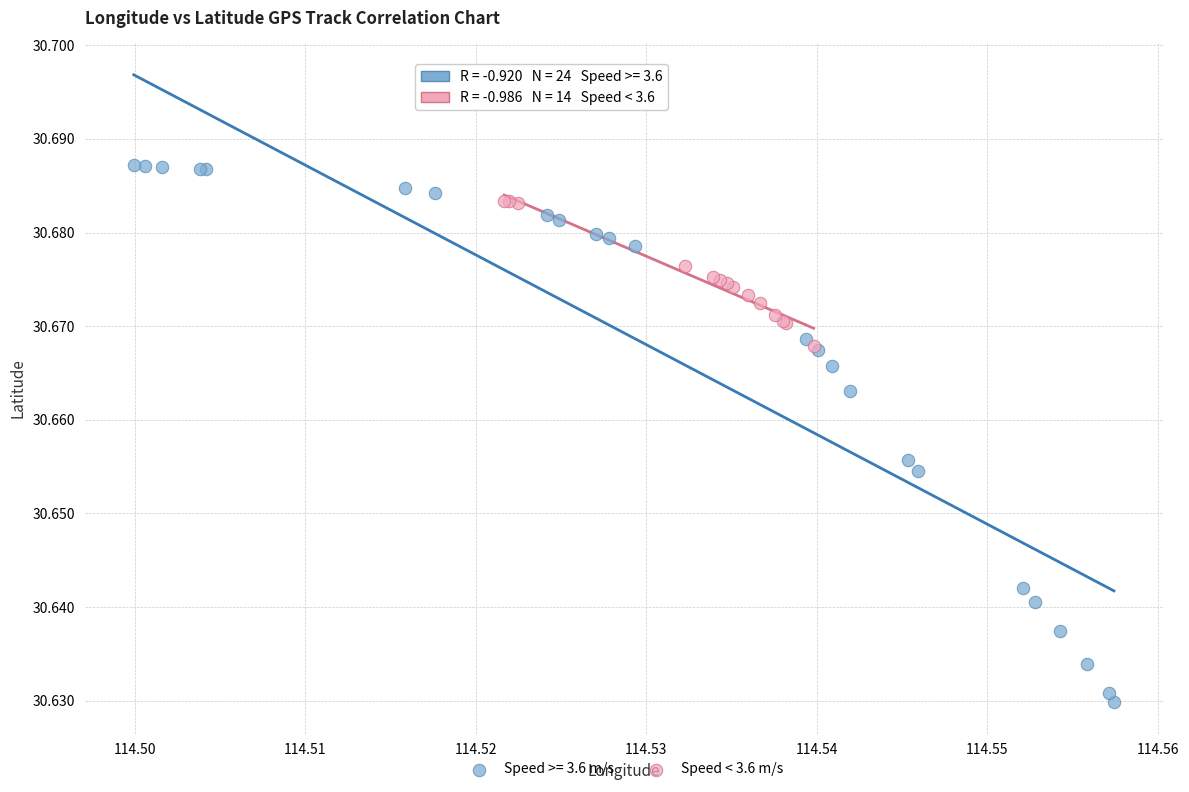

Which series contains the highest Y value?

Speed >= 3.6 m/s